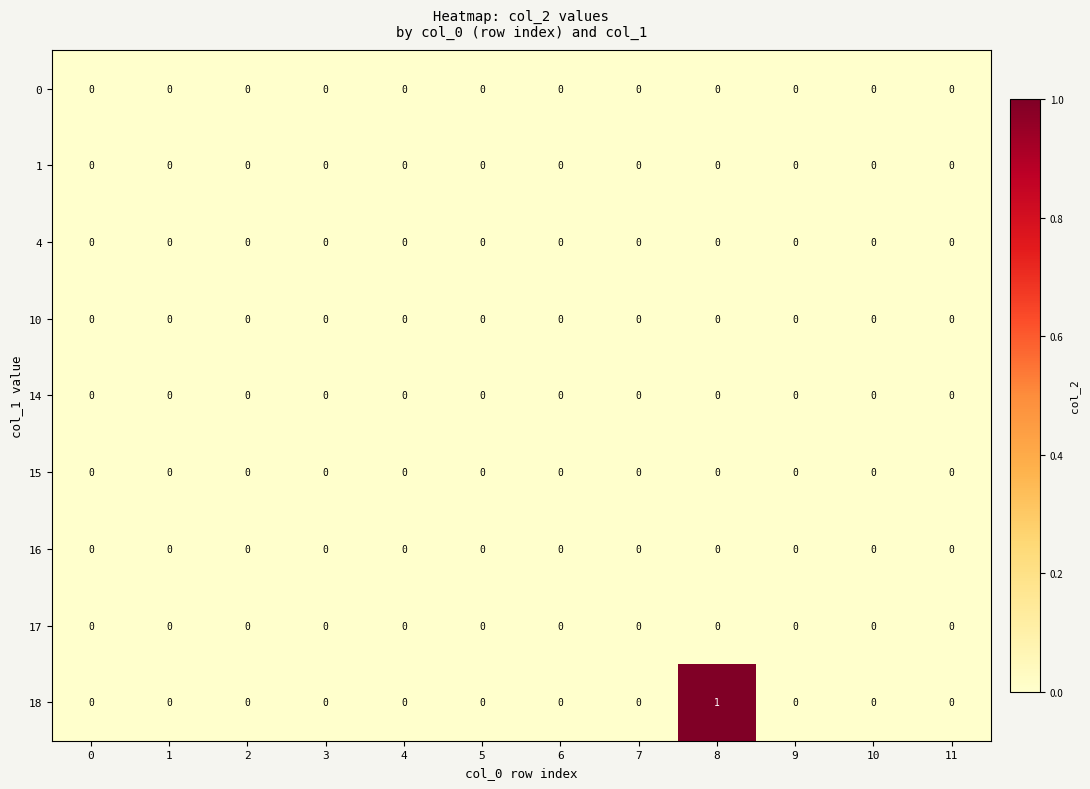

Which series has the largest total across all categories?

18